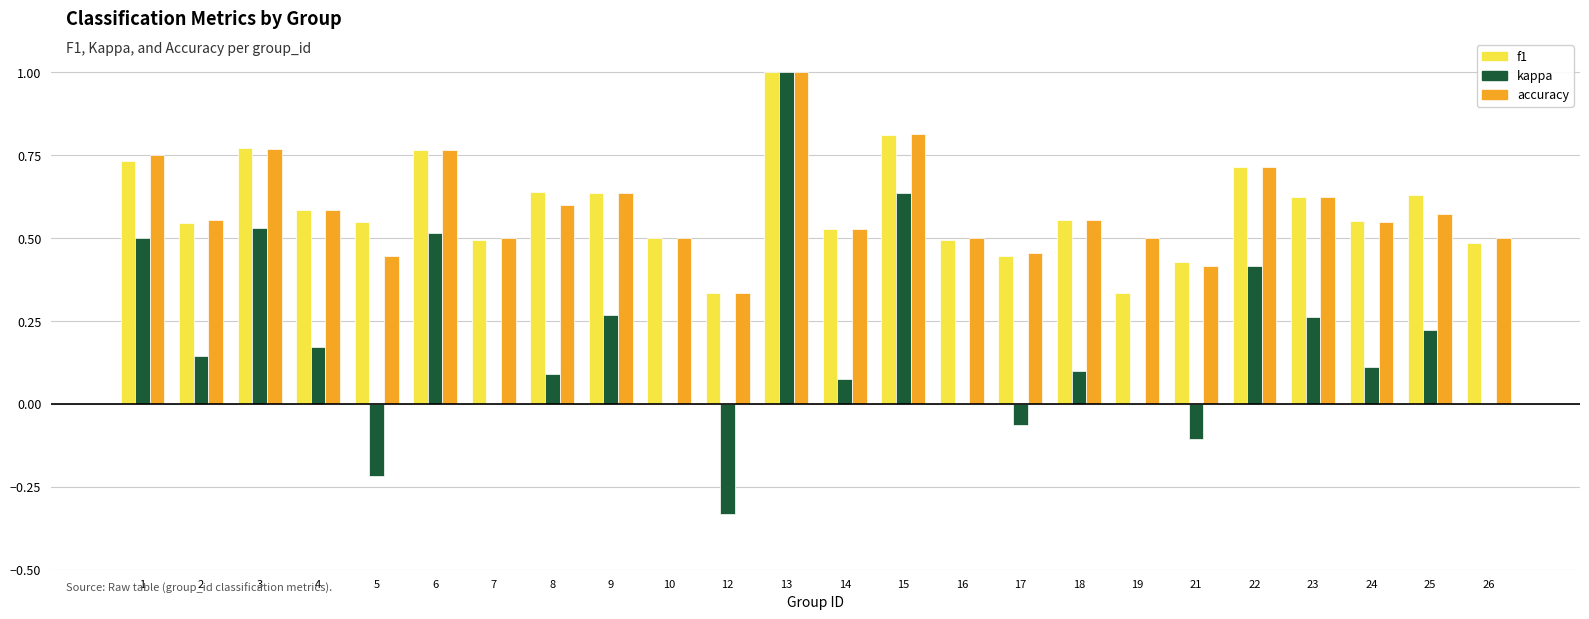

The kappa series shows 0.3 at 2. True or false?

False